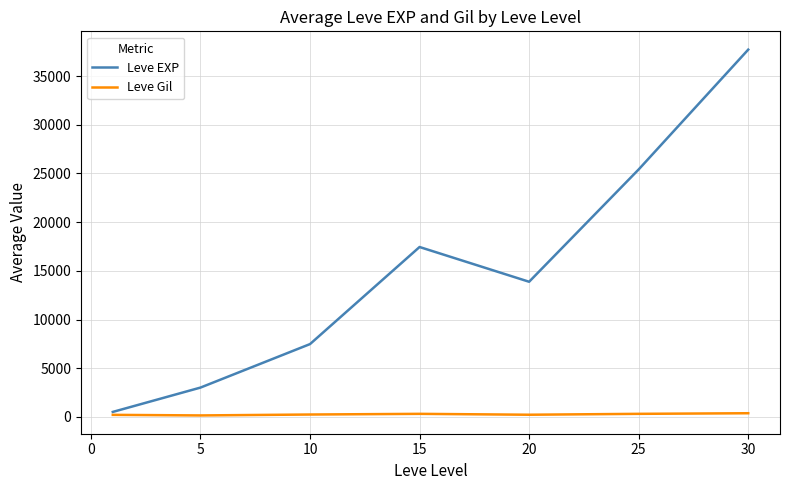

How many lines are shown in the chart?

2